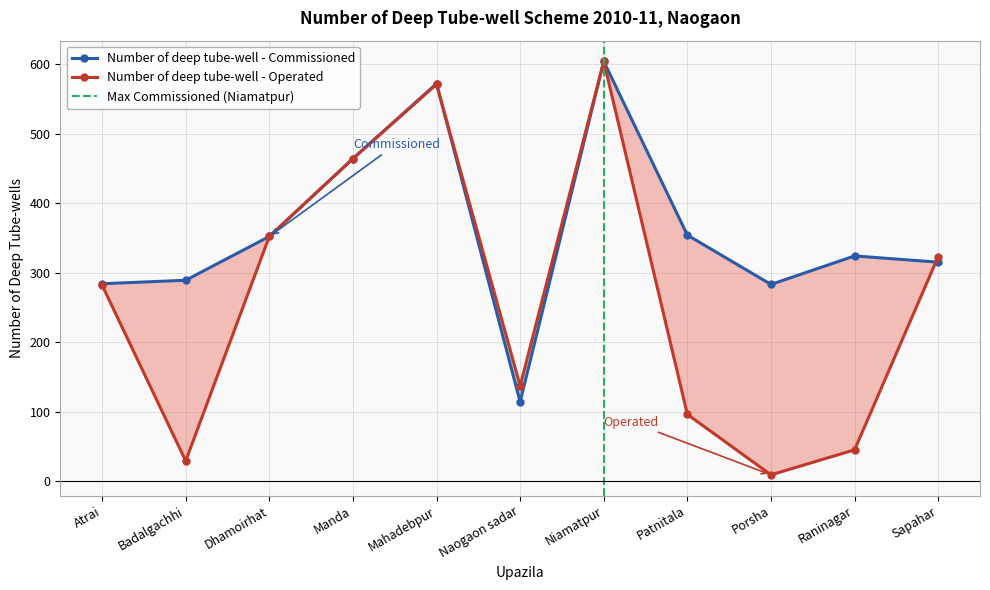

At how many categories does at least one series exceed 359?

3